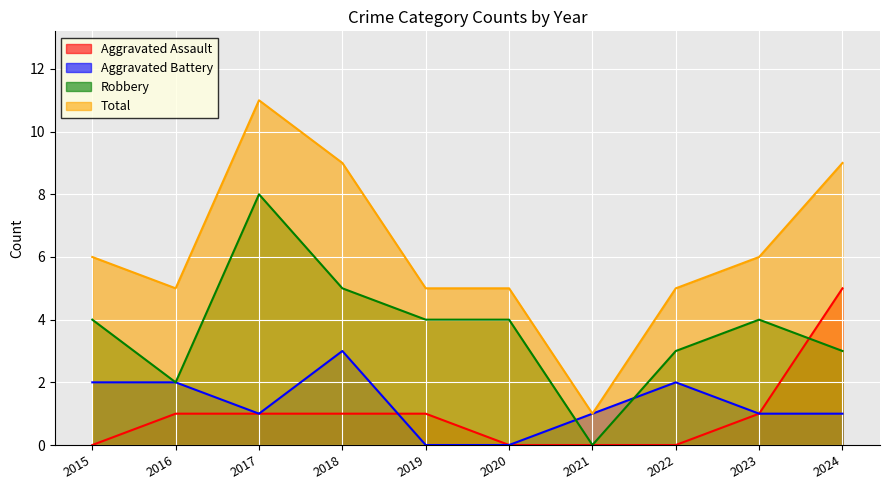

Read the Aggravated Battery value at 2018.

3